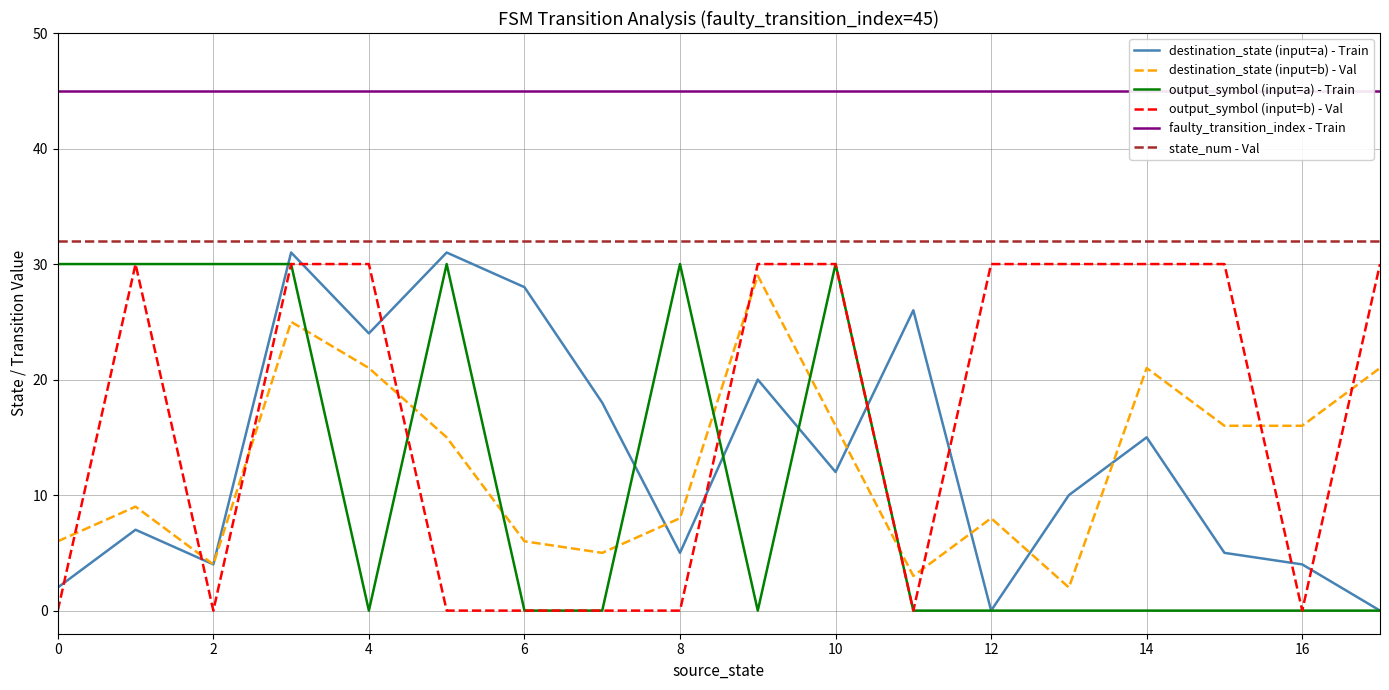

What value does the state_num - Val series have at 8?

32